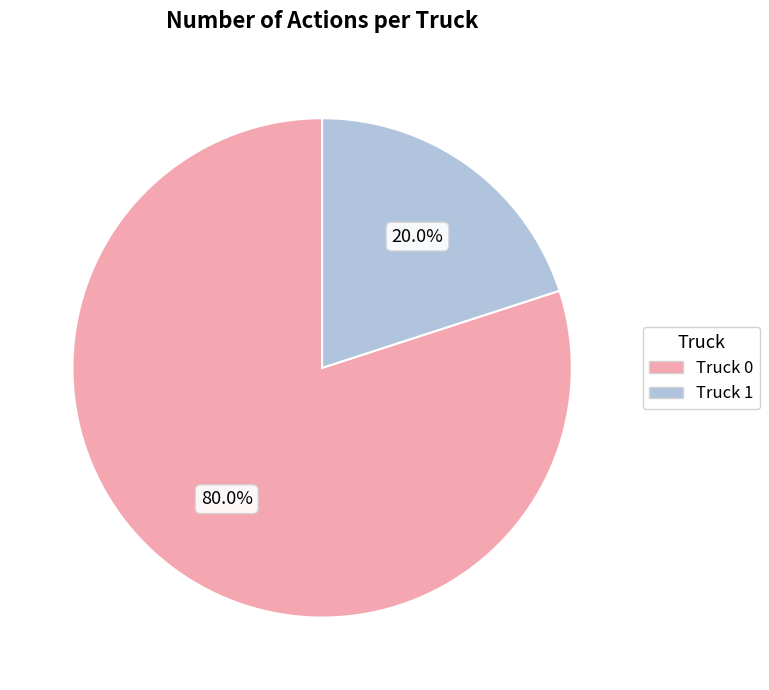

Is there any slice that represents more than half of the pie?

Yes